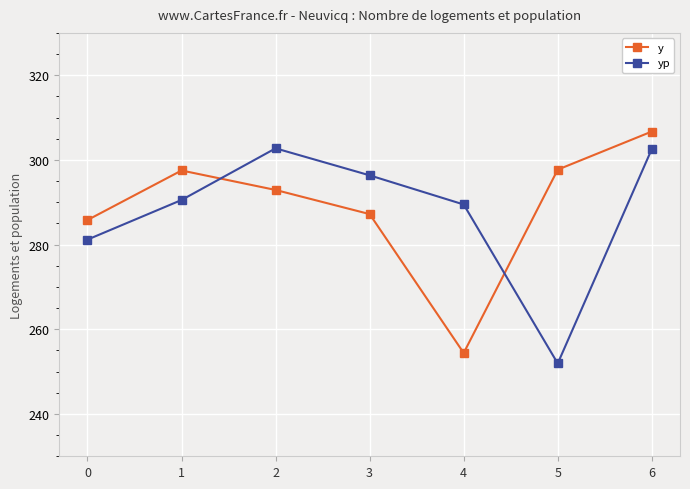

Where is the first local maximum for yp?

2